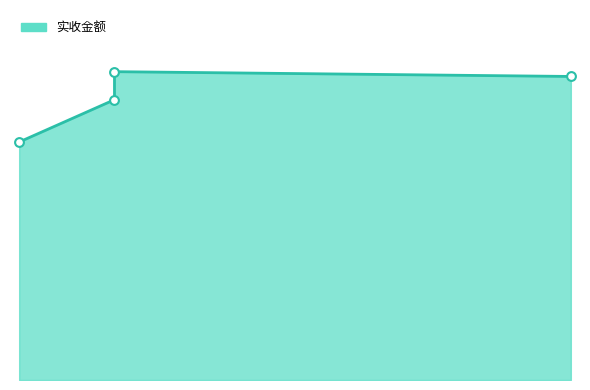

What is the ratio of the value at 葡式蛋塔 to the value at YW香酥沙拉棒(40)?

0.9